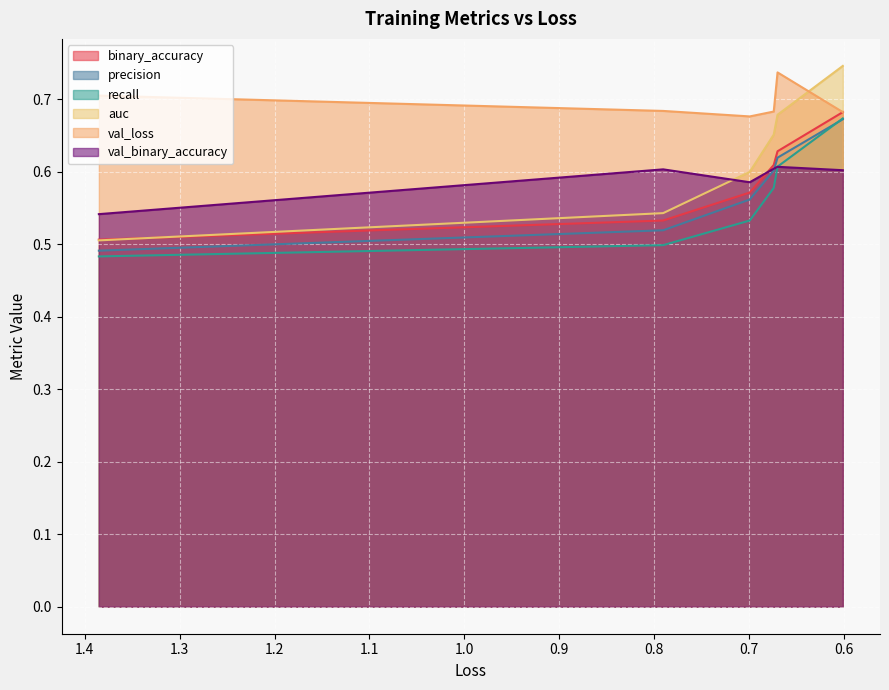

True or false: recall and auc intersect in this chart.

False